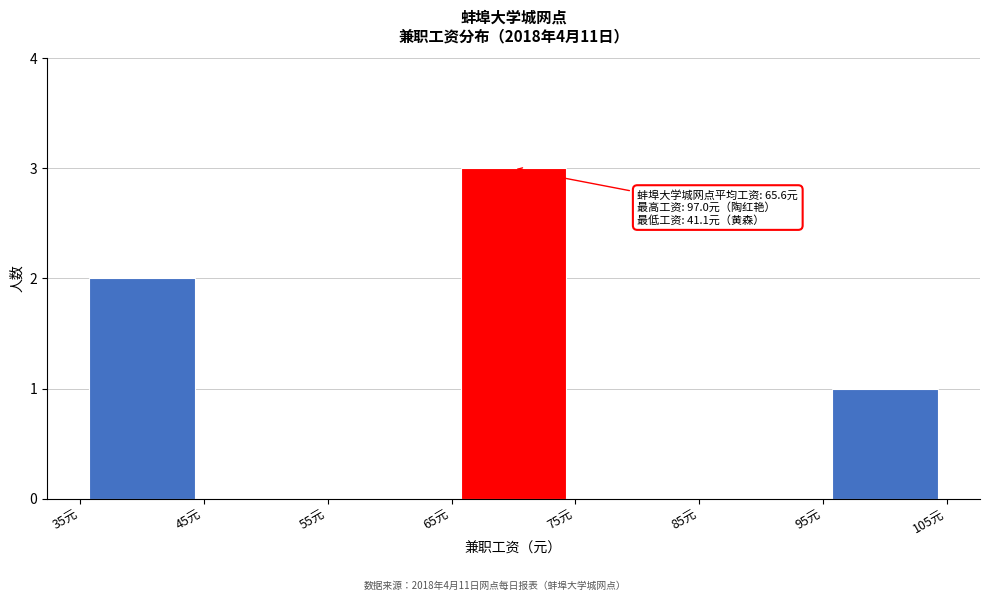

Which range on the x-axis has the tallest bar?

65 to 75